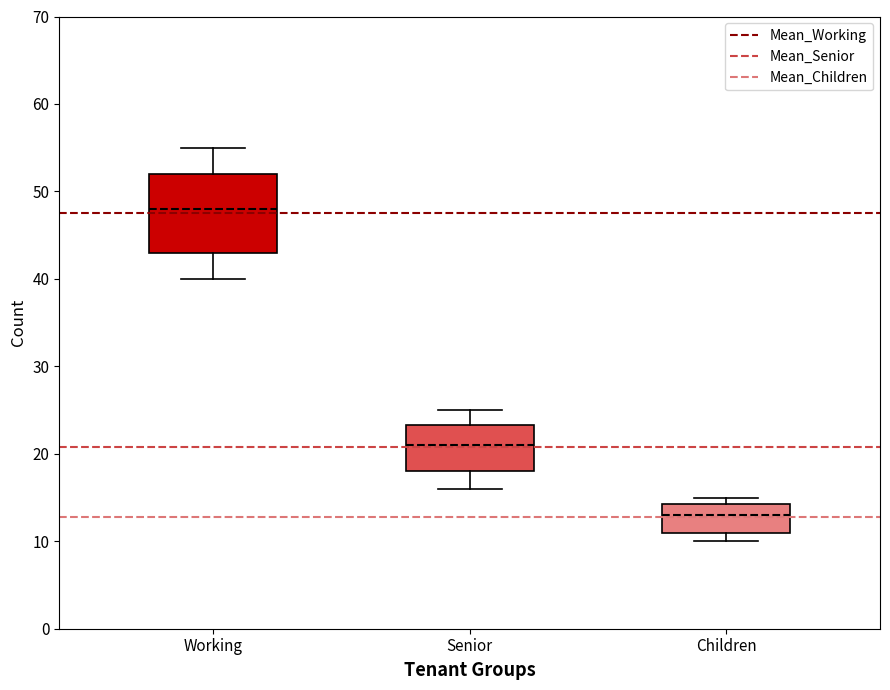

Which box has the lowest median line?

Children